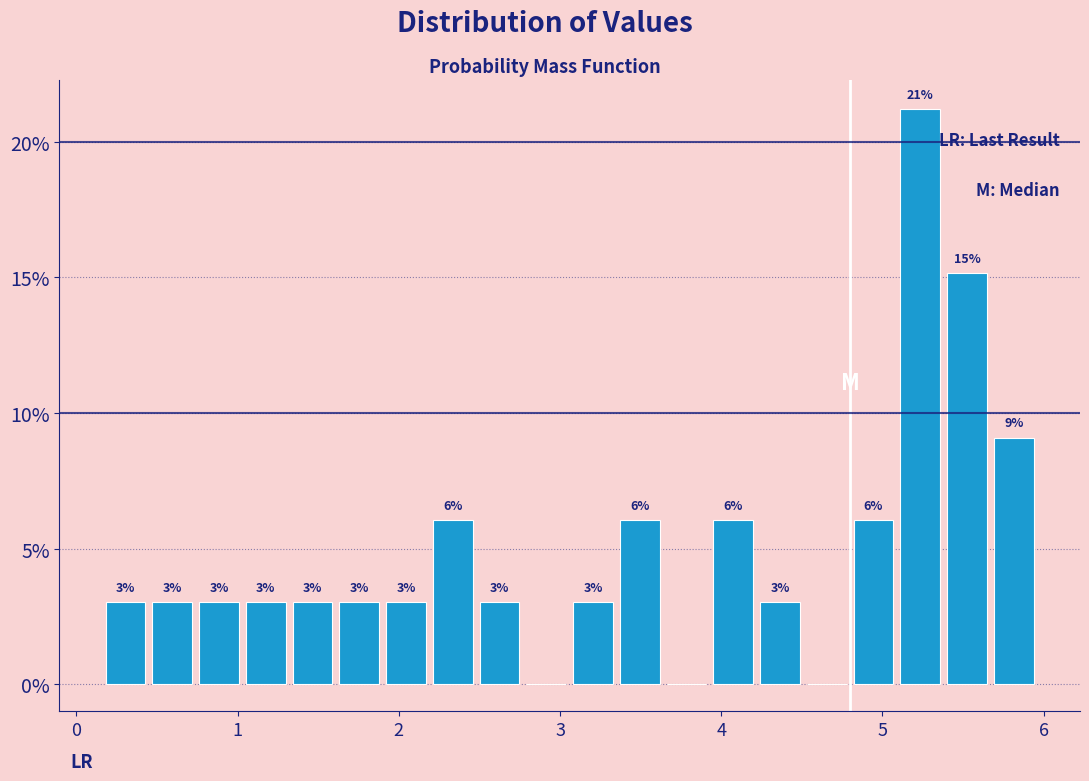

Around what value on the x-axis is the tallest bar? Give the approximate position of its centre, as read against the axis.

5.2